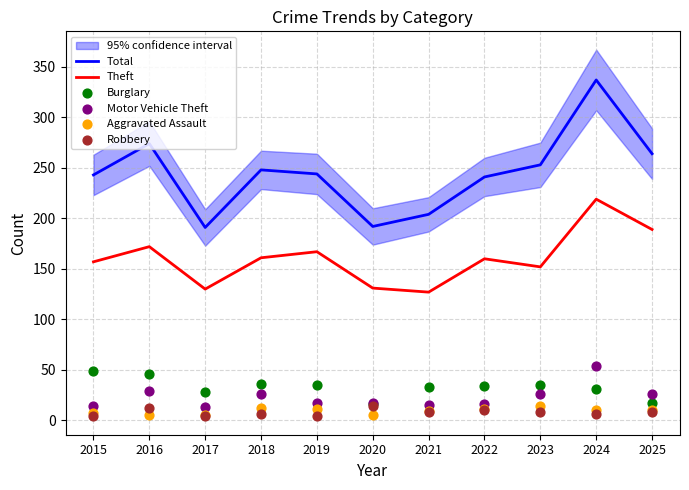

What are all the series names shown in the legend?

Total, Theft, Burglary, Motor Vehicle Theft, Aggravated Assault, Robbery